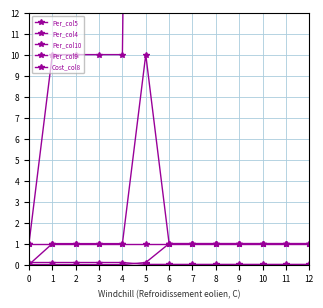

What are all the series names shown in the legend?

Per_col5, Per_col4, Per_col10, Per_col9, Cost_col8